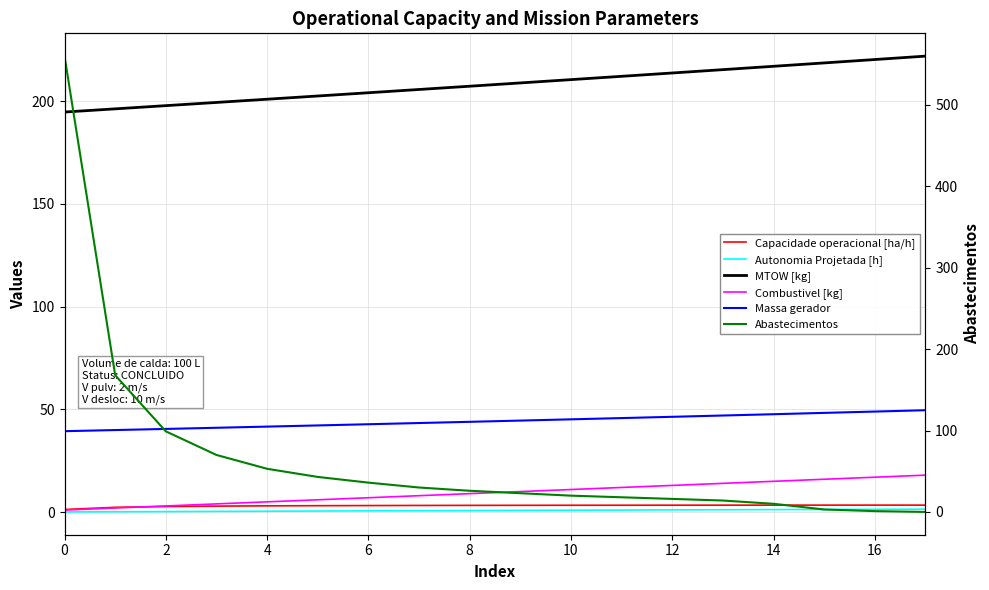

Between 10 and 10, which series saw the biggest shift?

Abastecimentos